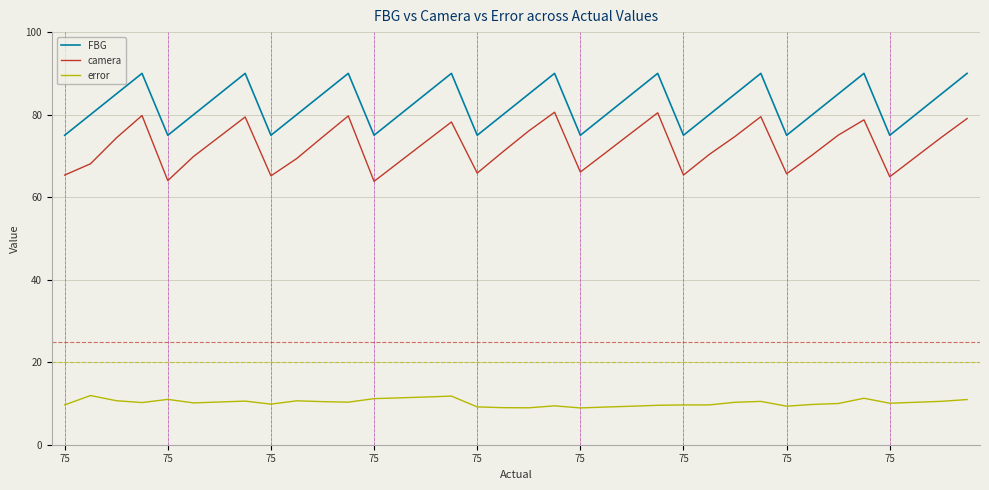

Which series has the largest total across all categories?

FBG